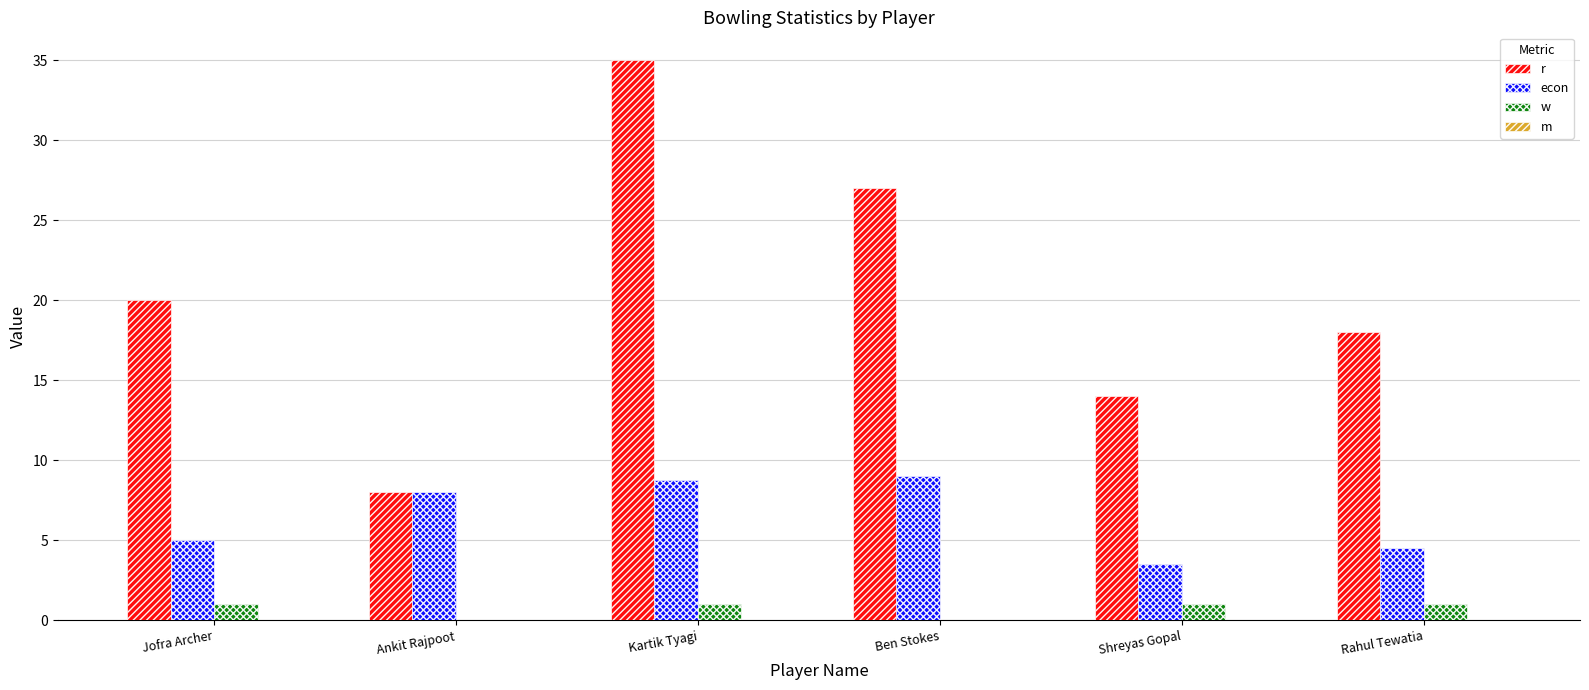

Between Kartik Tyagi and Ben Stokes, which series saw the biggest shift?

r